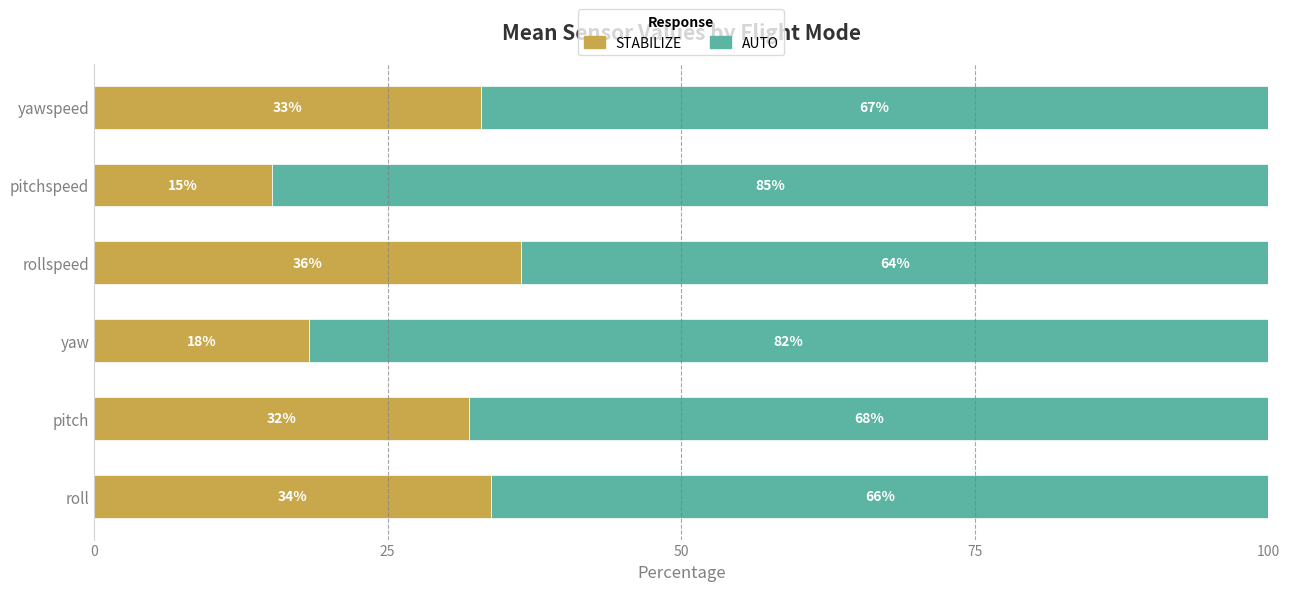

What is the approximate value of STABILIZE at pitchspeed?

15.2